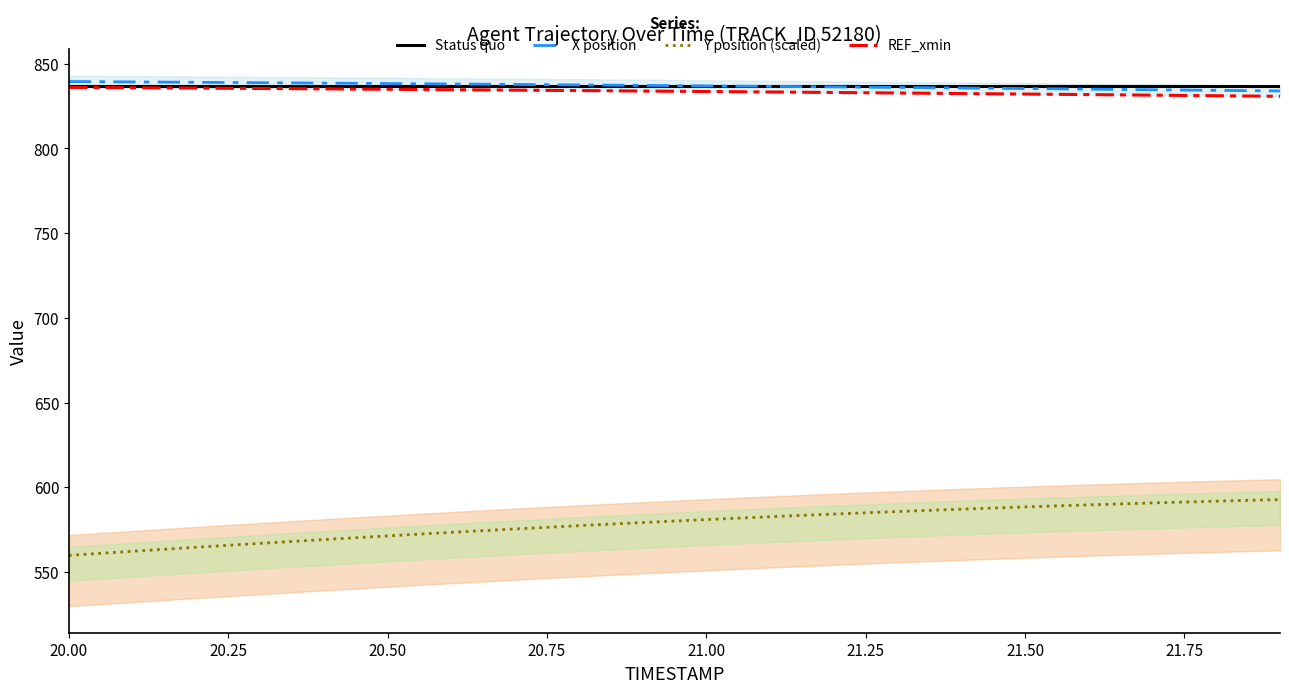

The value of Y position (scaled) at 21.00 is 337.4. True or false?

False